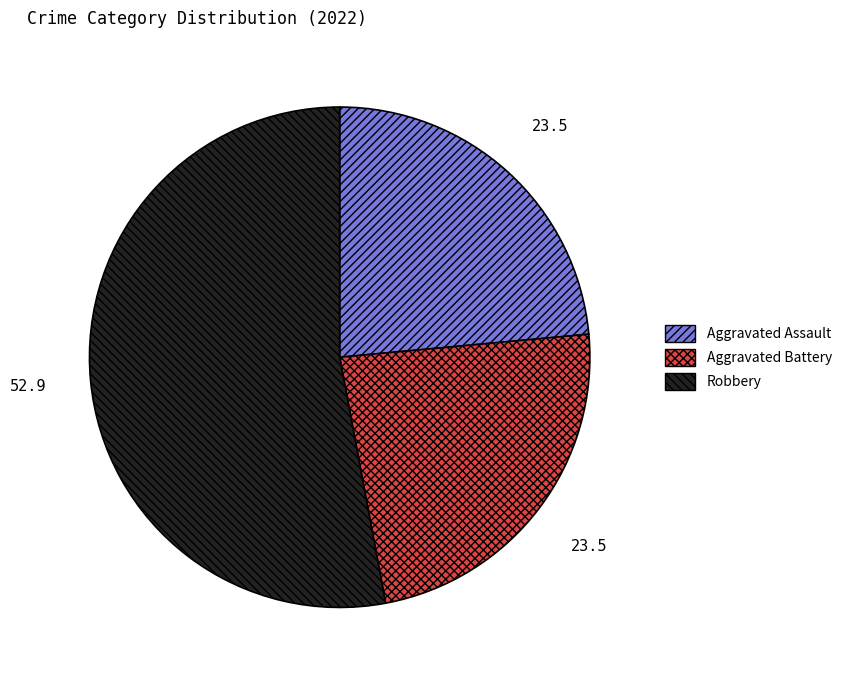

Is there a majority slice in this chart?

Yes